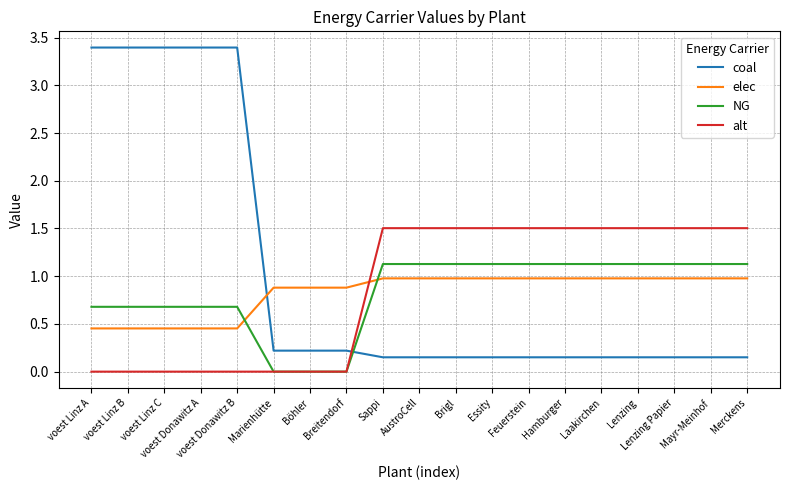

Where does the NG series first go above 1?

Sappi